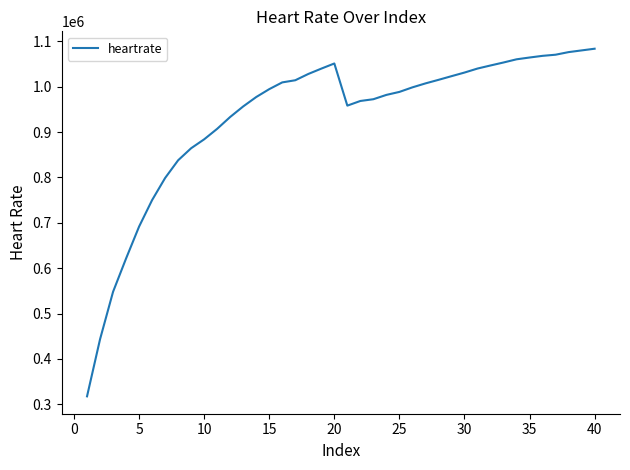

What is the minimum value shown in the chart?

317359.6